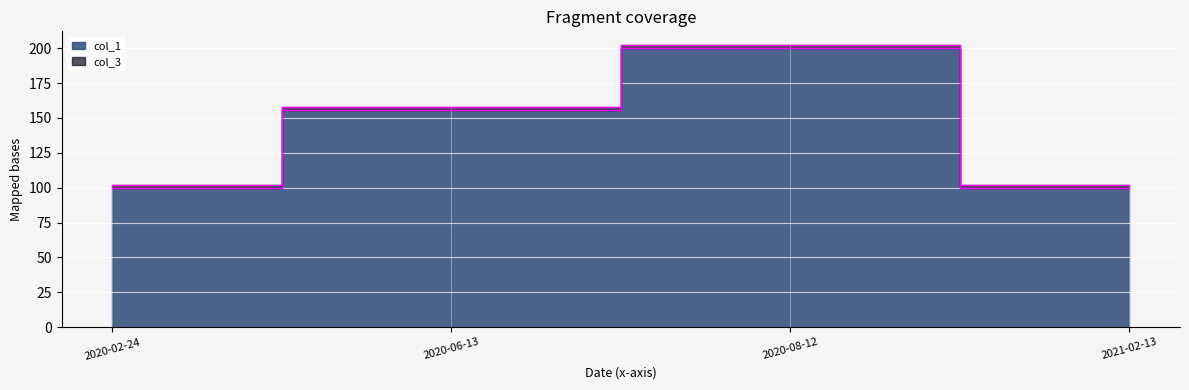

How many lines are shown in the chart?

1